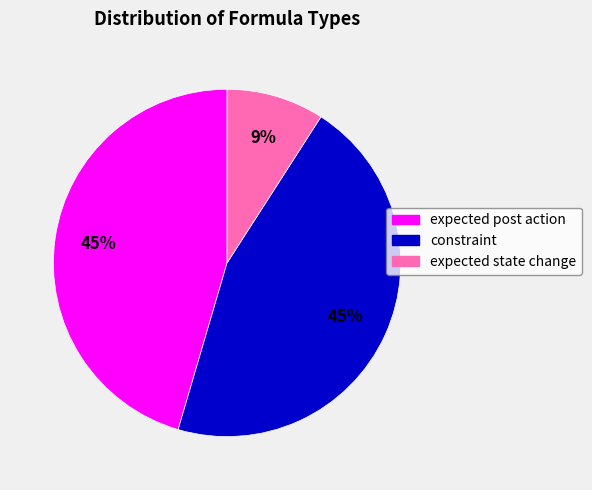

Which has a higher value, expected post action or expected state change?

expected post action